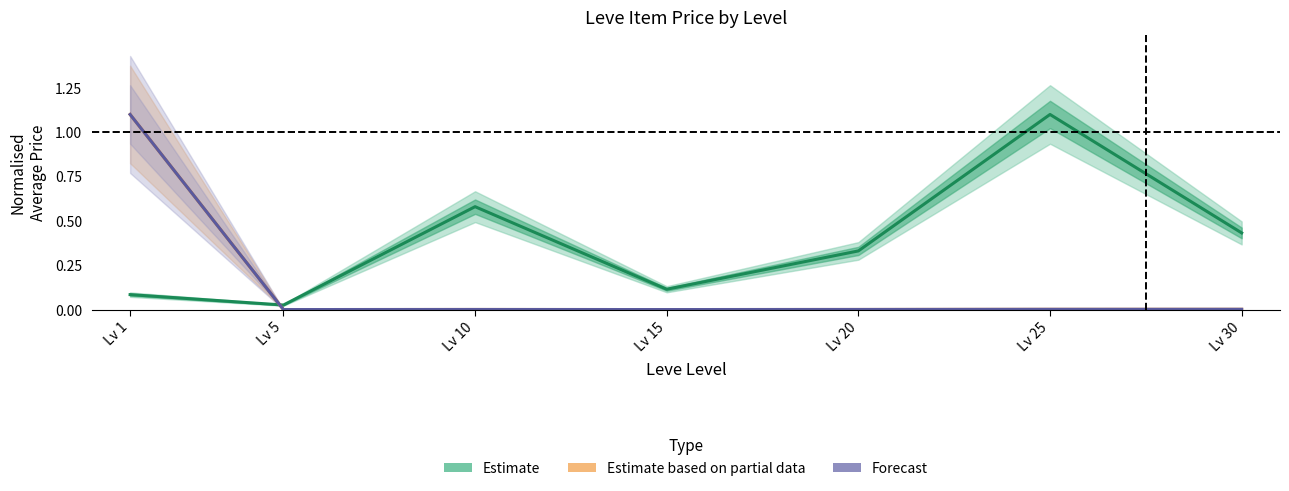

Reading right to left, what are all the values shown in this chart?

Estimate: Lv 30=0.4	Lv 25=1.1	Lv 20=0.3	Lv 15=0.1	Lv 10=0.6	Lv 5=0.0	Lv 1=0.1
Estimate based on partial data: Lv 30=0.0	Lv 25=0.0	Lv 20=0.0	Lv 15=0.0	Lv 10=0.0	Lv 5=0.0	Lv 1=1.1
Forecast: Lv 30=0.0	Lv 25=0.0	Lv 20=0.0	Lv 15=0.0	Lv 10=0.0	Lv 5=0.0	Lv 1=1.1